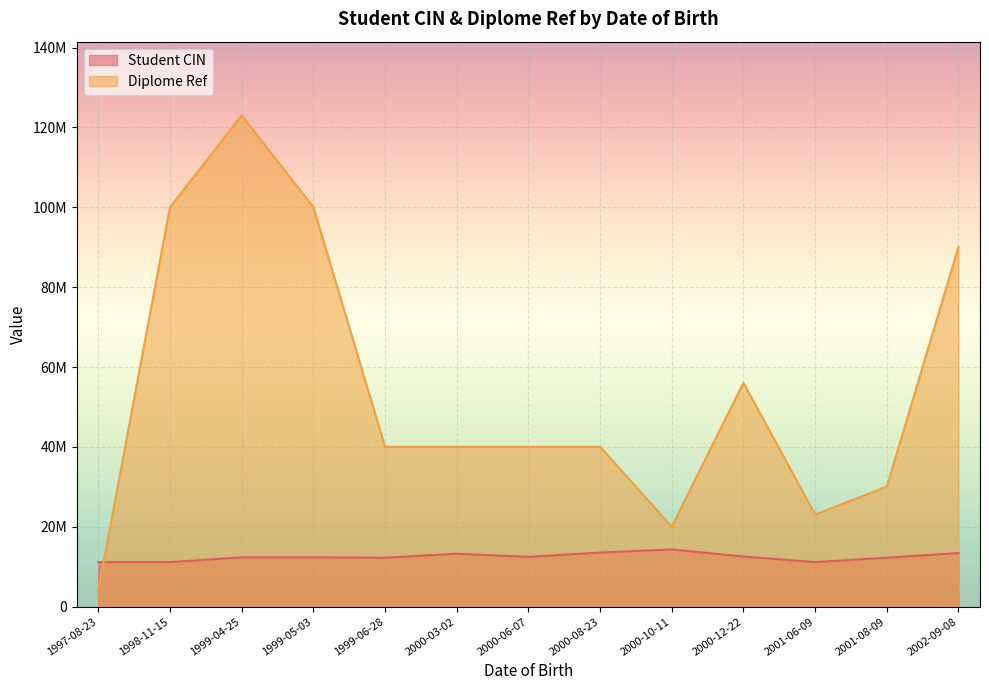

The value of Diplome Ref at 1999-05-03 is 38178053. True or false?

False